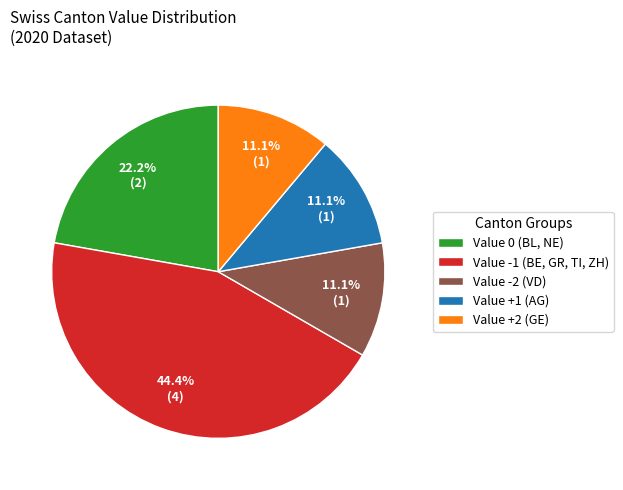

Does any single category account for the majority?

No